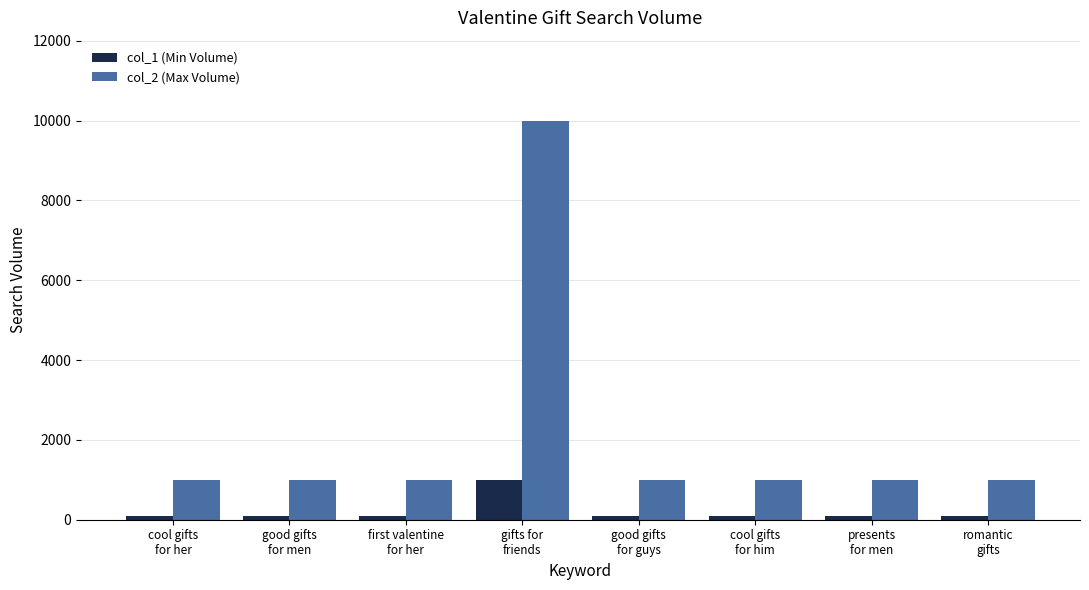

At how many categories does at least one series exceed 6731?

1